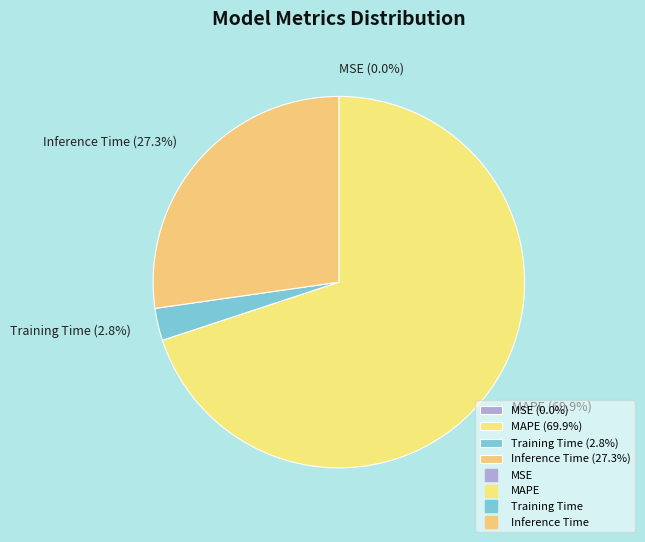

Which slice is the largest?

MAPE (69.9%)